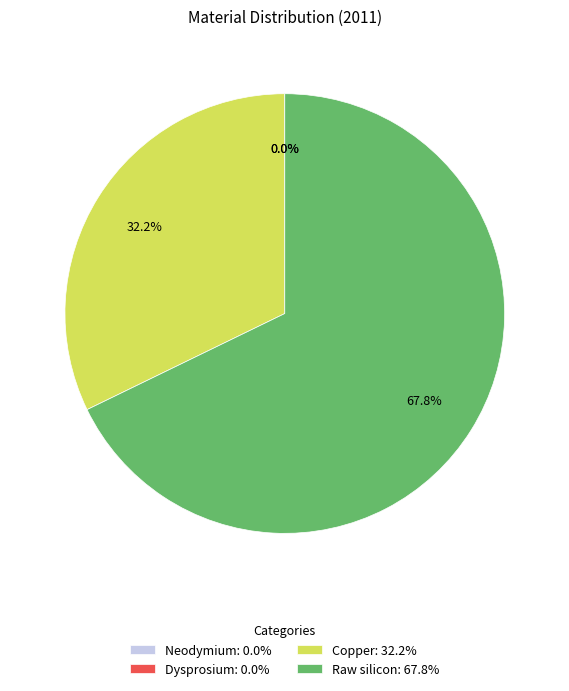

Does Raw silicon: 67.8% account for over 50% of the chart?

Yes